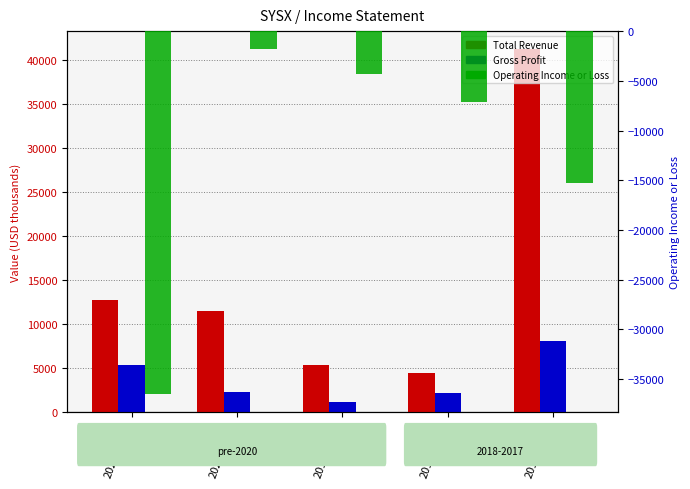

Rank the series at 2021-12-31 from lowest to highest value.

Operating Income or Loss, Gross Profit, Total Revenue